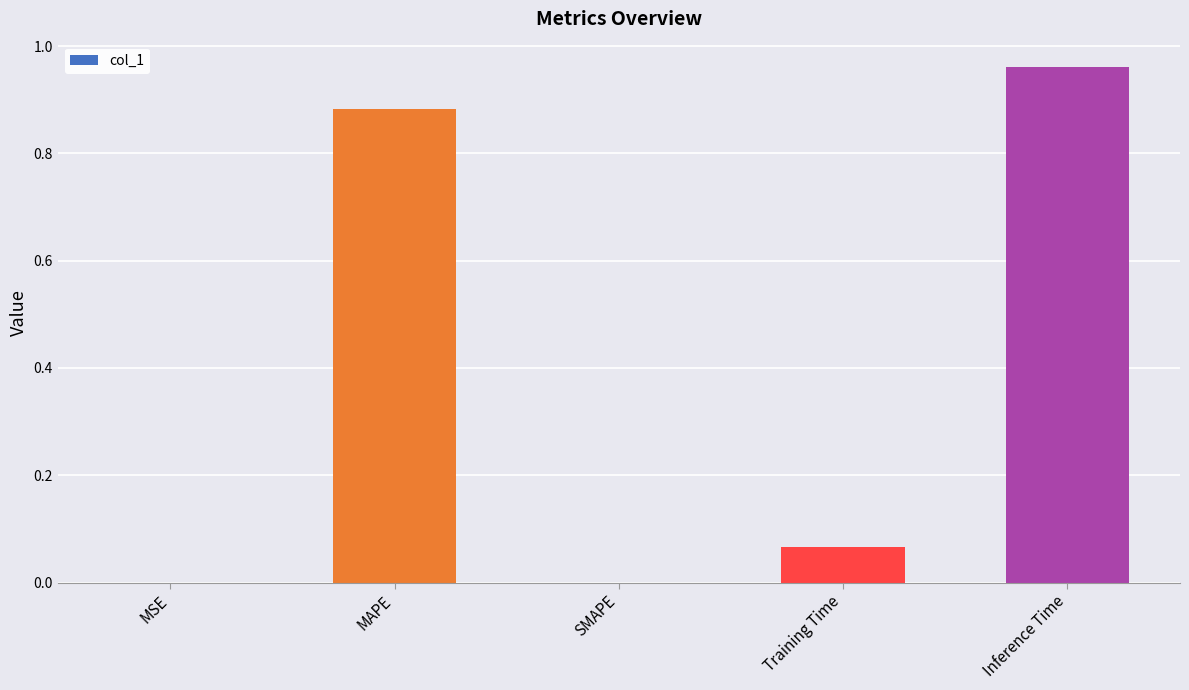

The chart shows a value of 0.0 at Training Time. True or false?

False